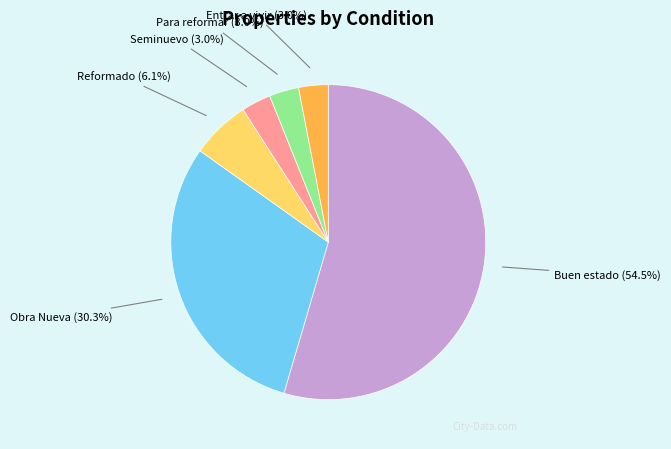

To the nearest percent, what is the difference between the Buen estado and Obra Nueva slice percentages?

24%